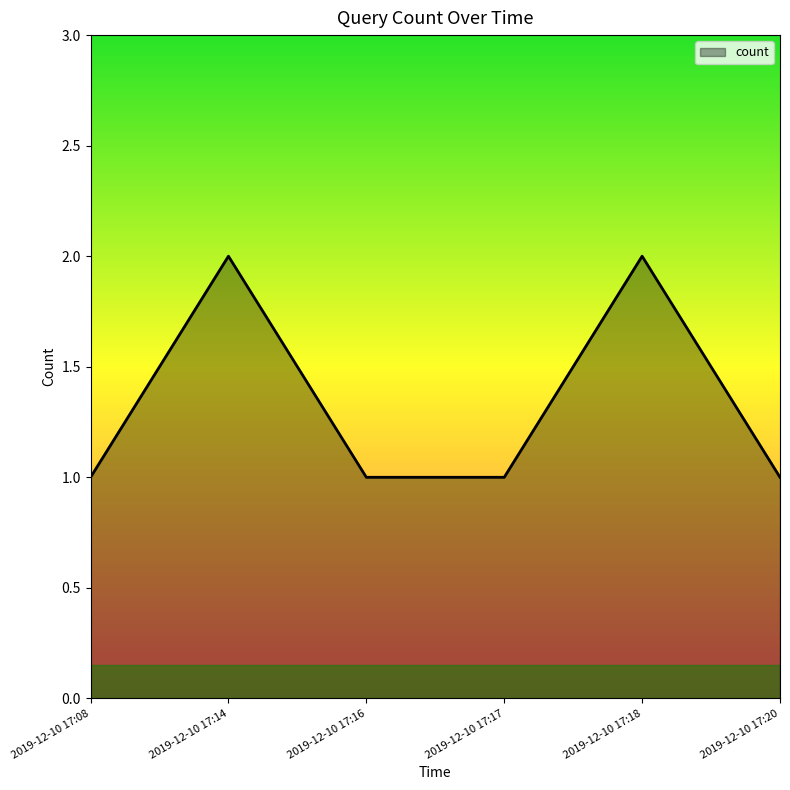

How many interior local peaks (higher than both neighbors) does the data have?

2